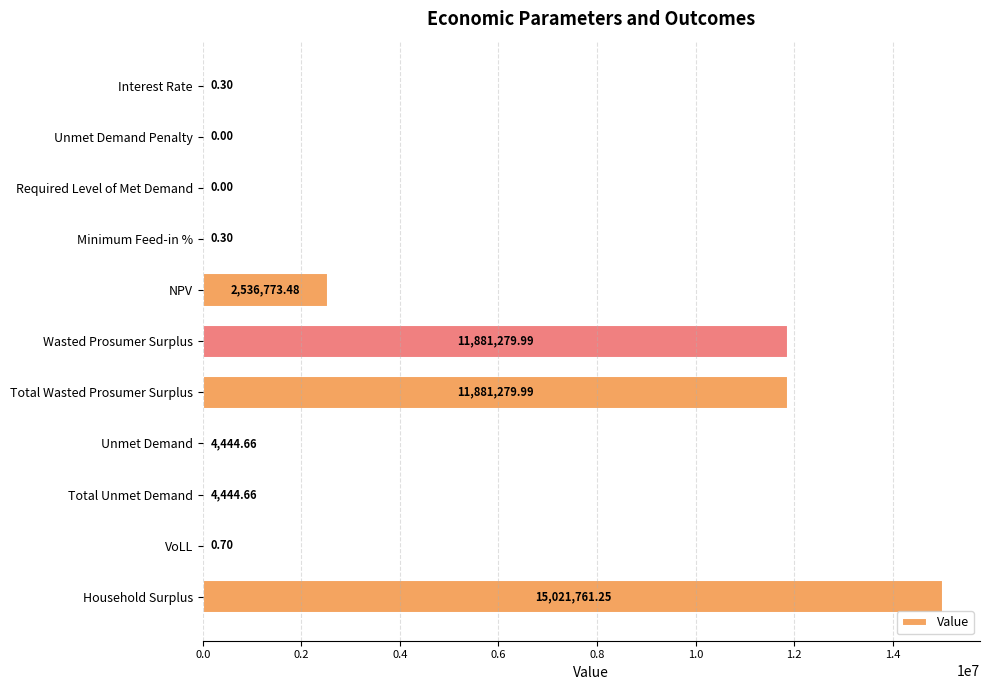

Which has a higher value, Total Wasted Prosumer Surplus or VoLL?

Total Wasted Prosumer Surplus